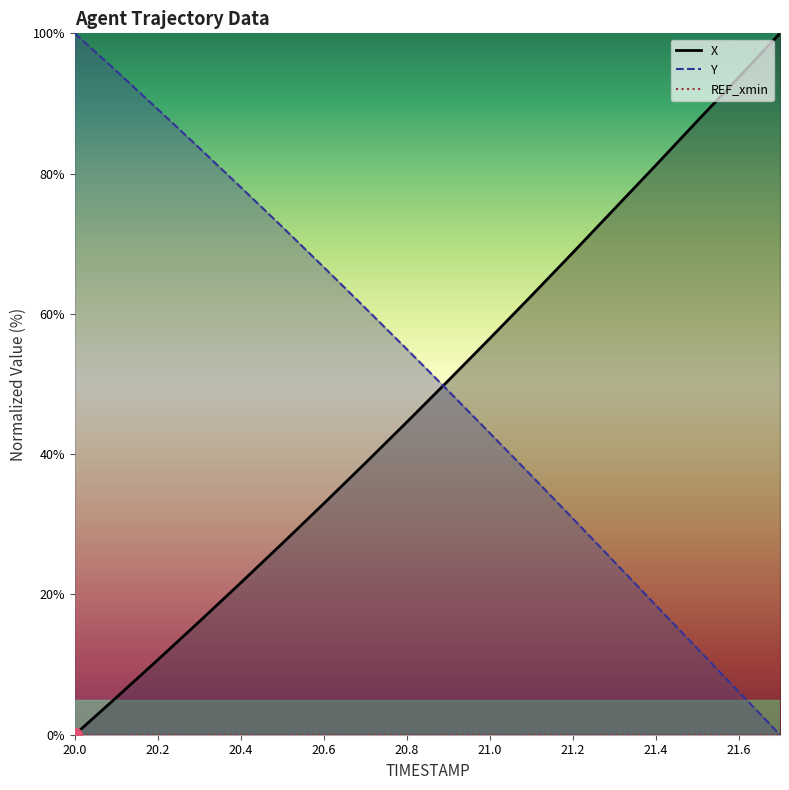

Which series has the largest total across all categories?

Y